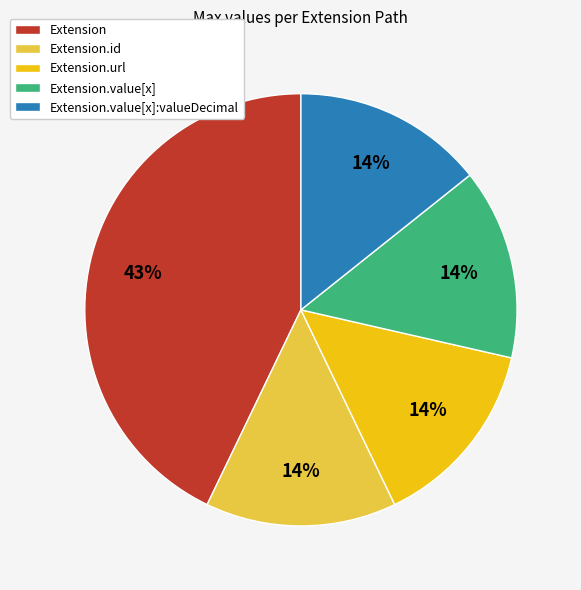

Is it true that Extension.url is 64% of the pie?

False